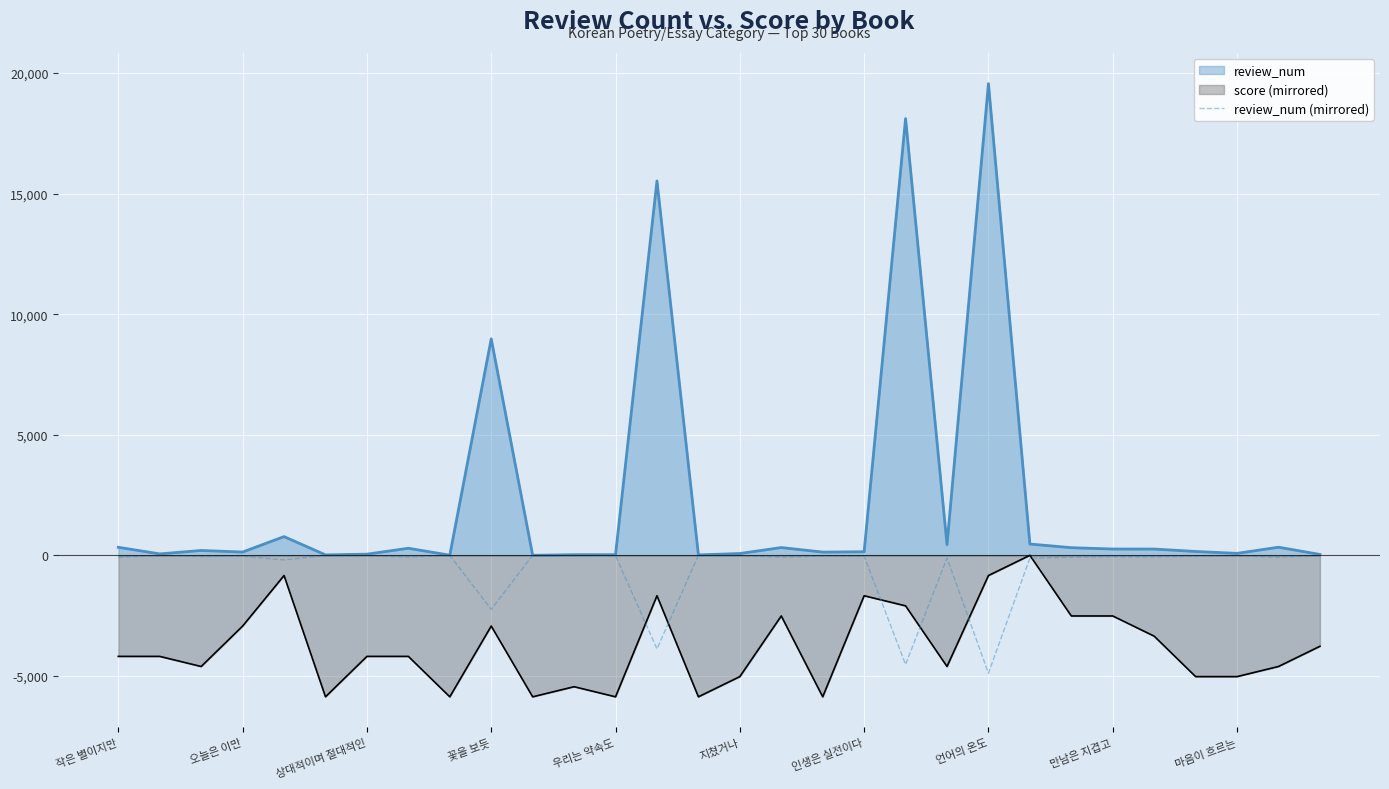

True or false: the data shows -0.2 at 10.

True